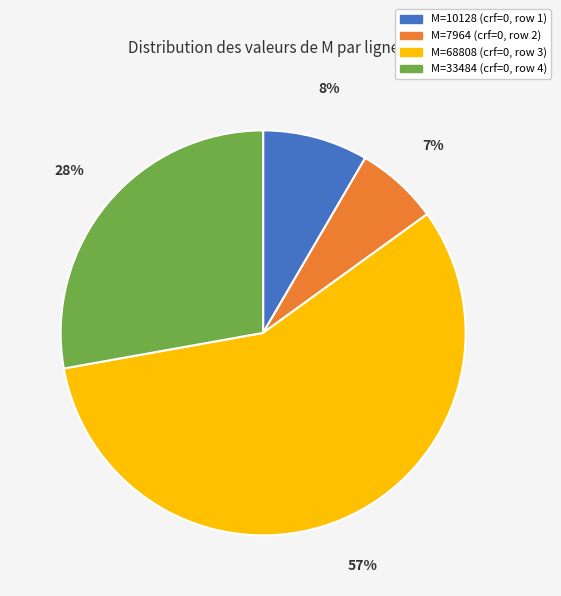

The M=10128 (crf=0, row 1) slice represents 19% of the pie. True or false?

False